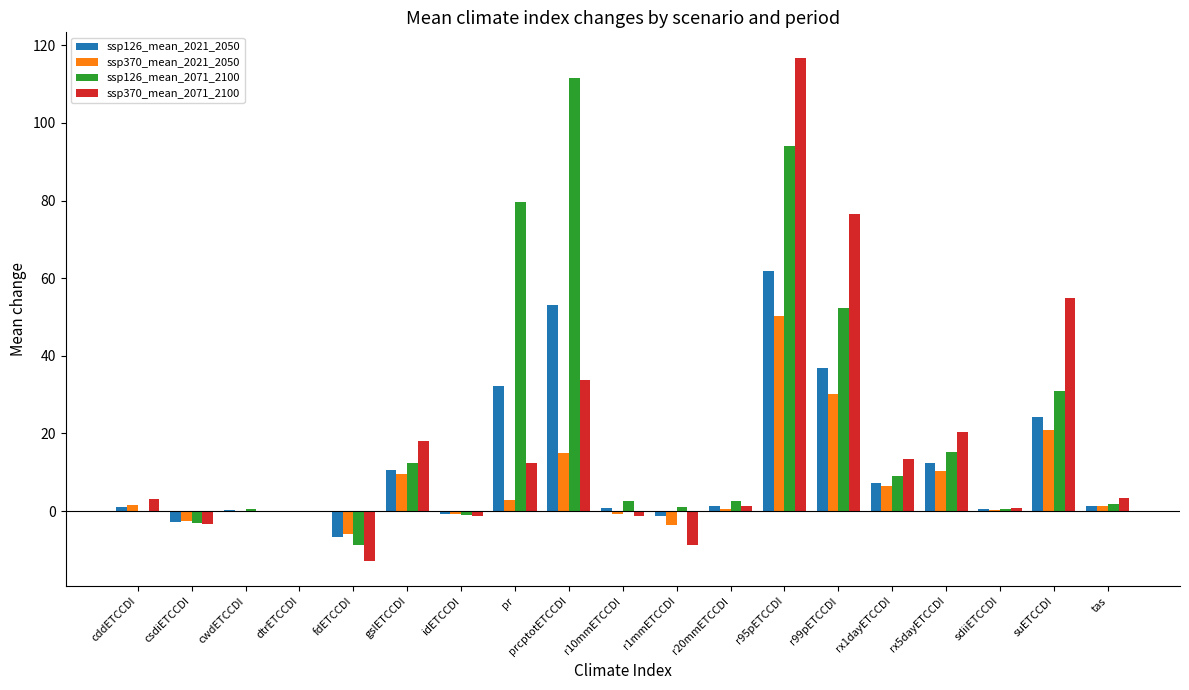

What is the greatest value displayed?

116.9